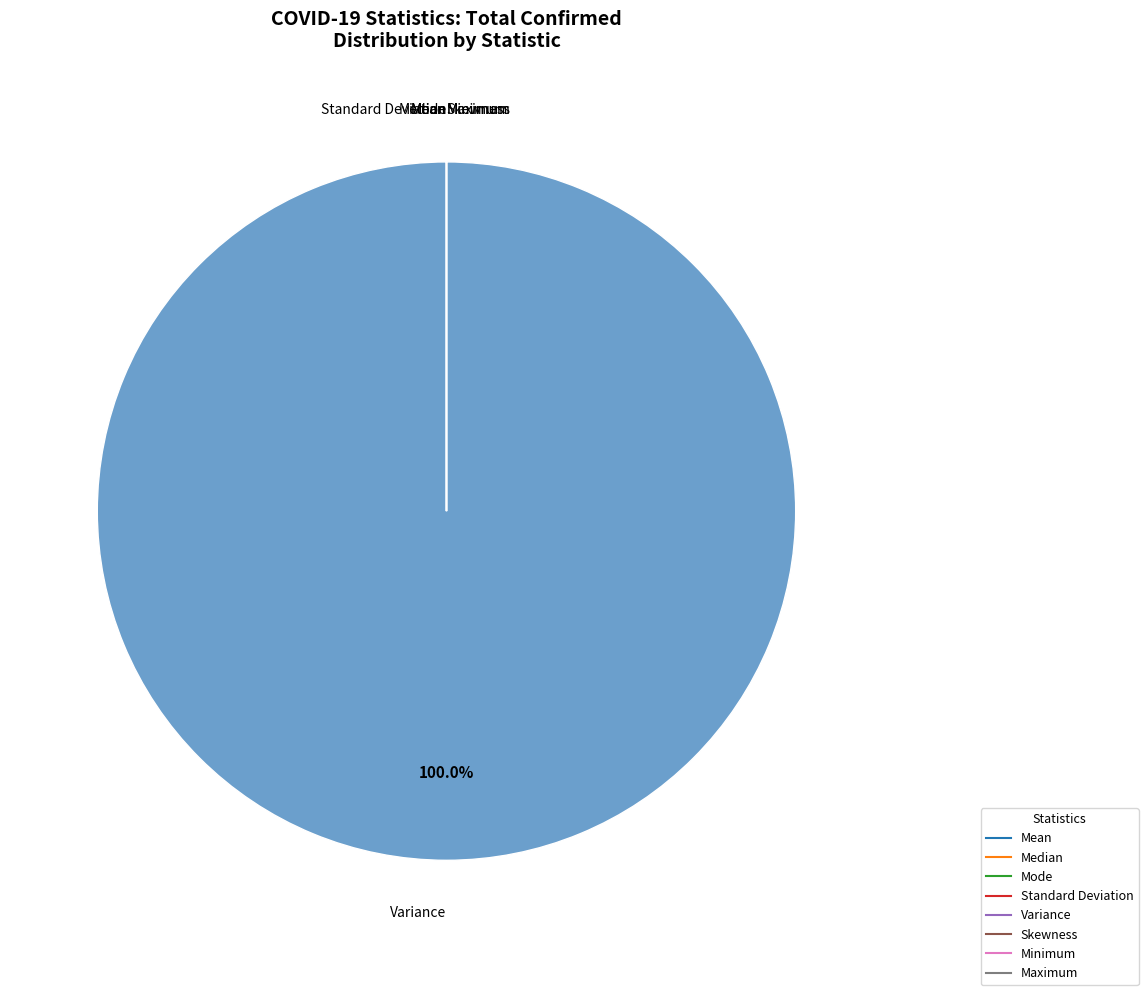

What is the largest slice in the pie chart?

Variance